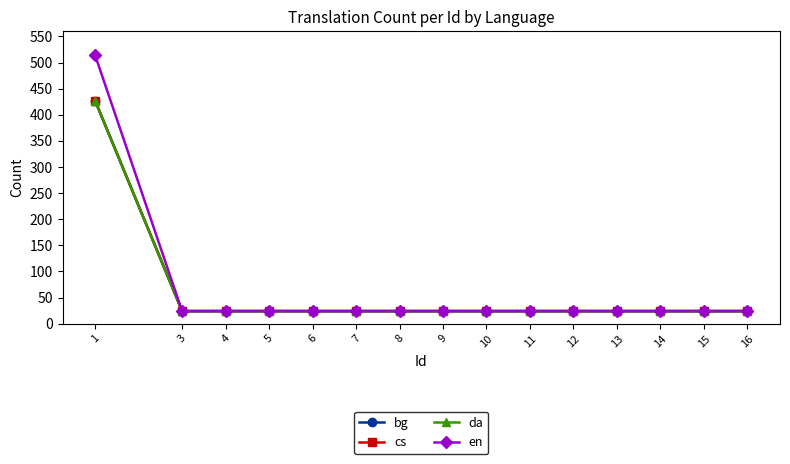

Does the chart have visible grid lines?

No